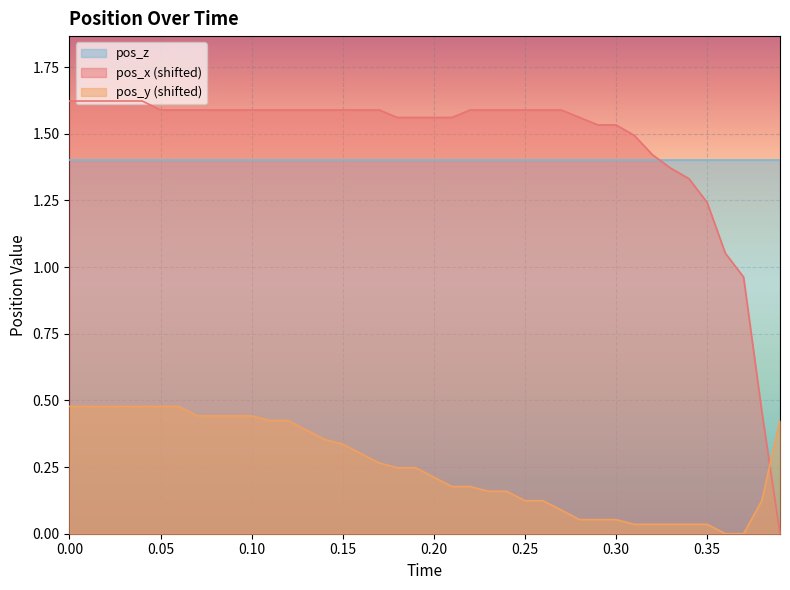

What is the sum of all pos_x values?

58.5